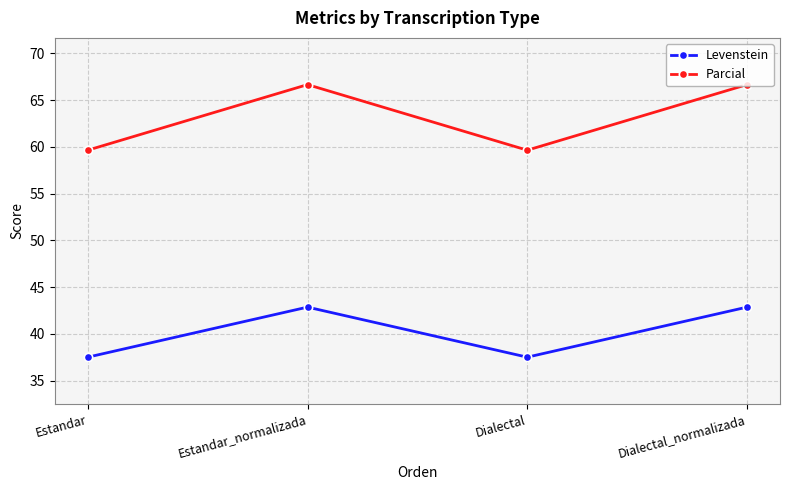

Reading left to right, what are all the values shown in this chart?

Levenstein: 37.5	42.9	37.5	42.9
Parcial: 59.6	66.7	59.6	66.7